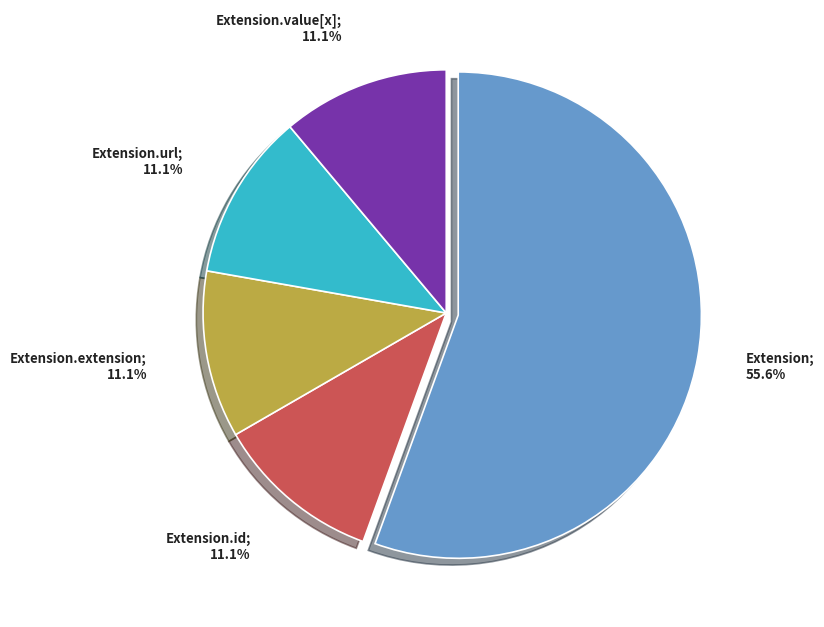

Count the number of slices in the pie.

5